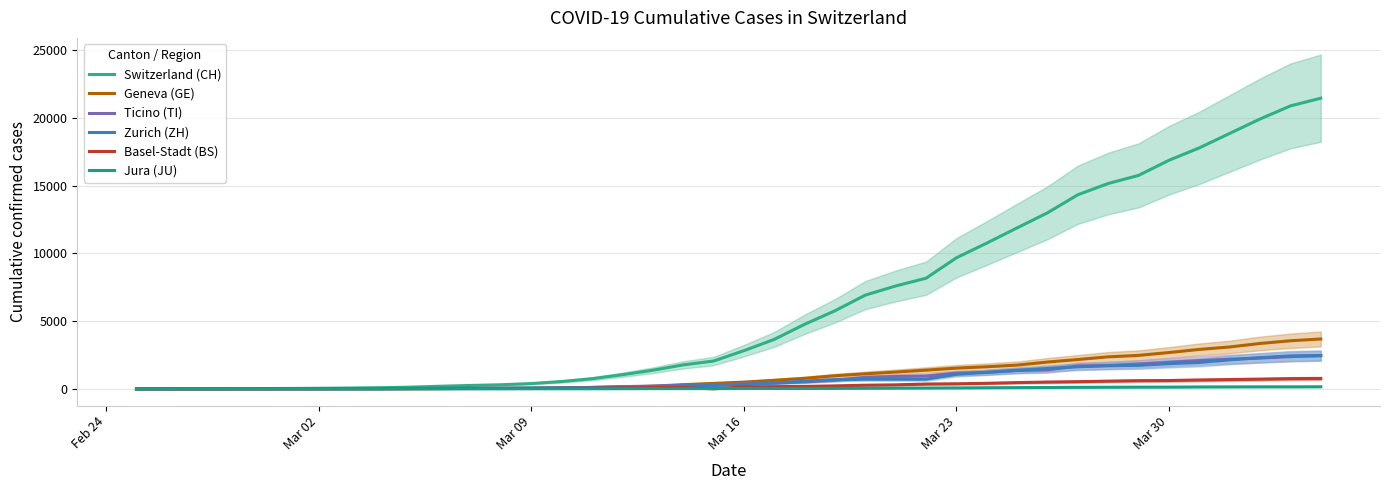

True or false: Zurich (ZH) and Switzerland (CH) cross at least once.

False